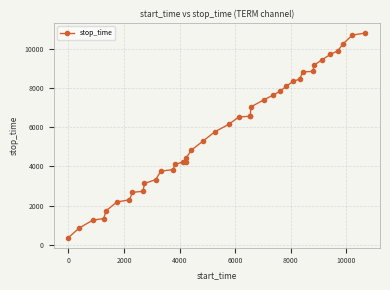

What is the smallest value displayed?

388